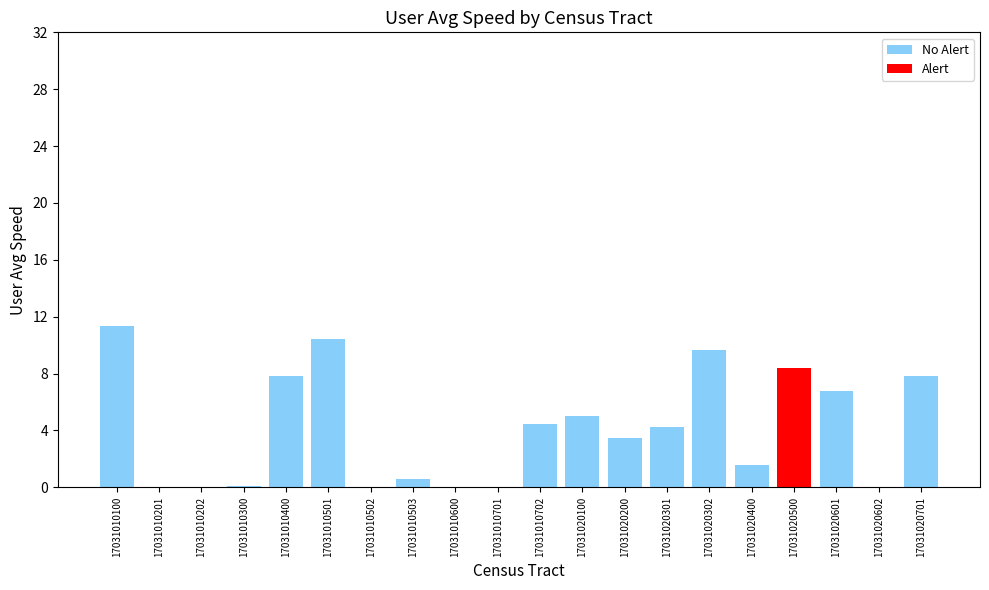

How many bars are there in total?

40